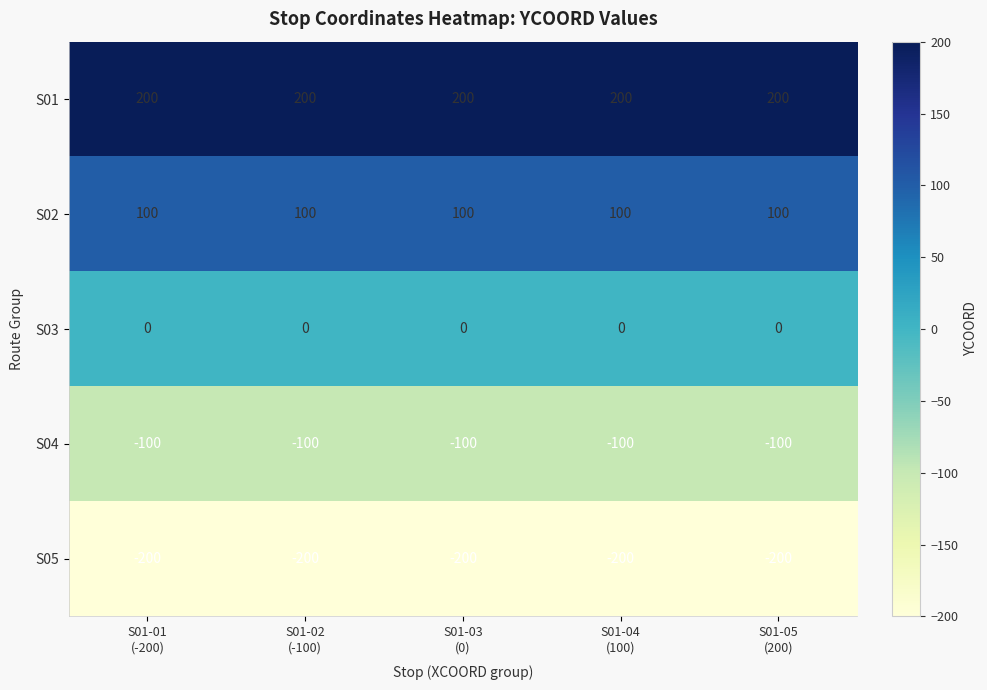

Rank the series by their average value, from highest to lowest.

S01, S02, S03, S04, S05